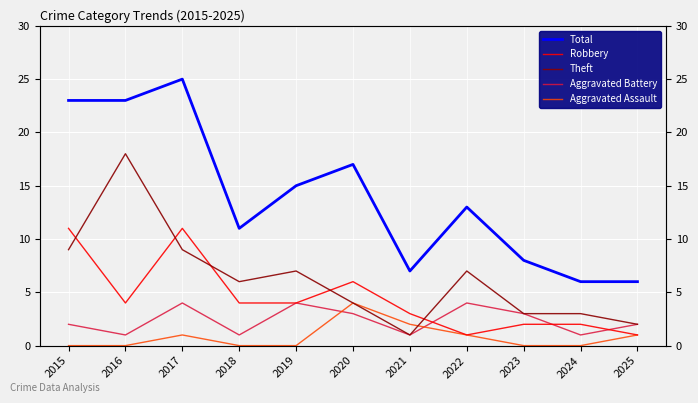

Is the value of Total at 2018 greater than the value of Aggravated Assault at 2018?

Yes